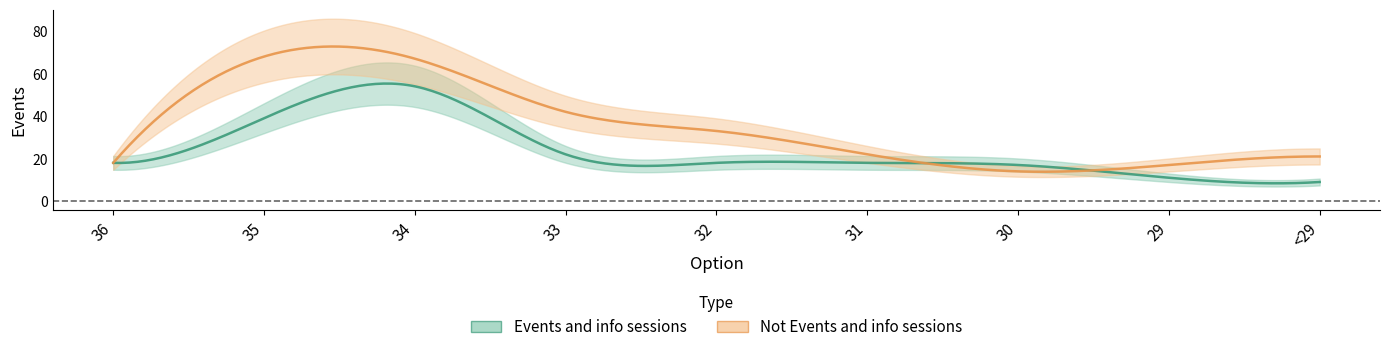

After their last crossing, which series has the higher values: Not Events and info sessions or Events and info sessions?

Not Events and info sessions